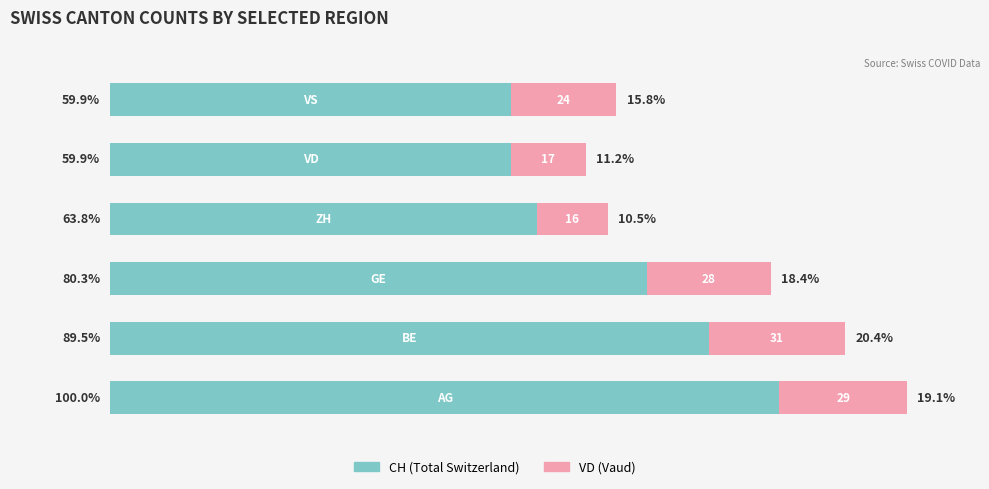

Rank the series by their maximum value, from lowest to highest.

VD (Vaud), CH (Total Switzerland)